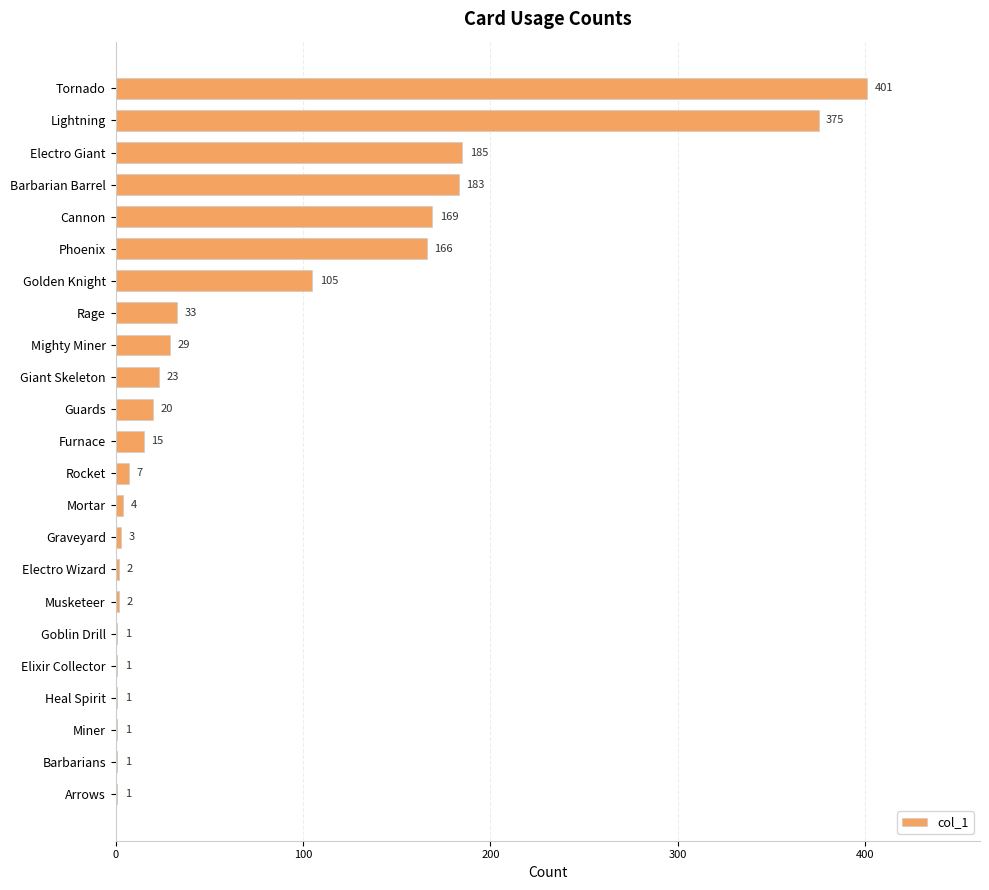

Reading top to bottom, transcribe all the data shown in this chart.

Tornado=401	Lightning=375	Electro Giant=185	Barbarian Barrel=183	Cannon=169	Phoenix=166	Golden Knight=105	Rage=33	Mighty Miner=29	Giant Skeleton=23	Guards=20	Furnace=15	Rocket=7	Mortar=4	Graveyard=3	Electro Wizard=2	Musketeer=2	Goblin Drill=1	Elixir Collector=1	Heal Spirit=1	Miner=1	Barbarians=1	Arrows=1